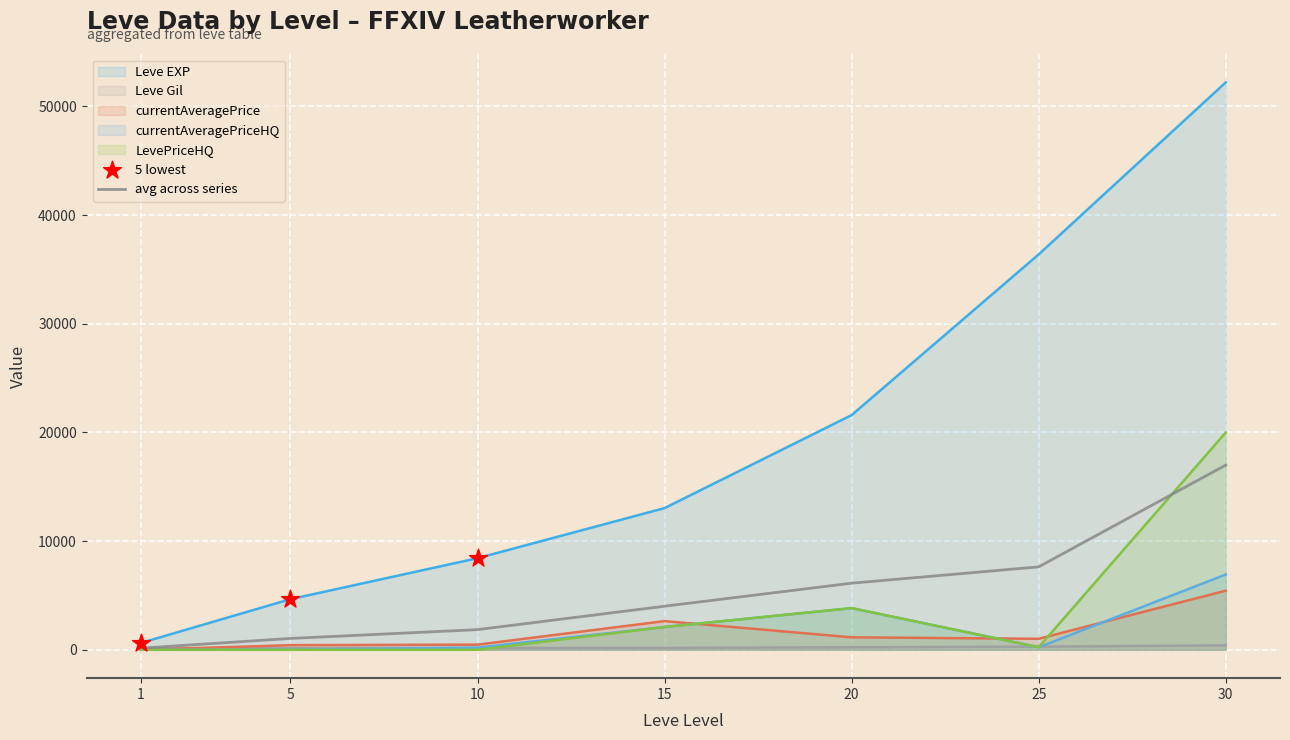

What is the total value across all series at 25?

45795.6